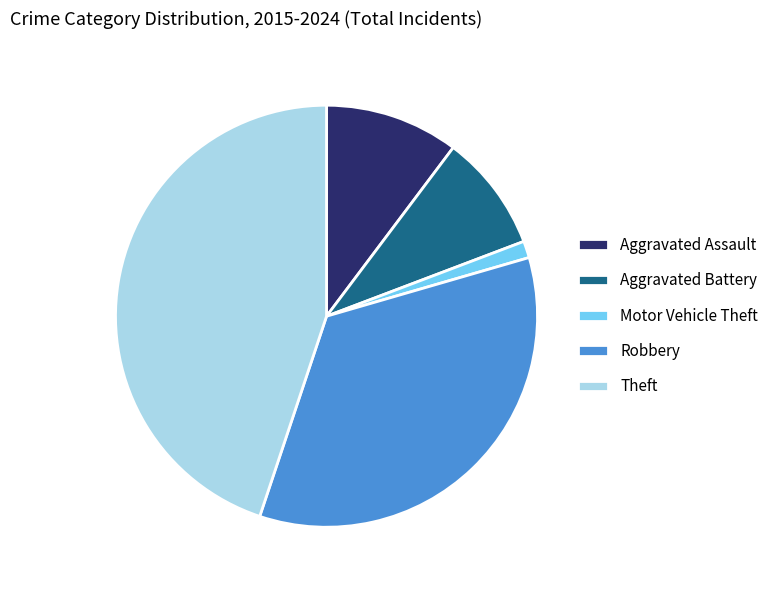

Which category has the biggest portion of the pie?

Theft